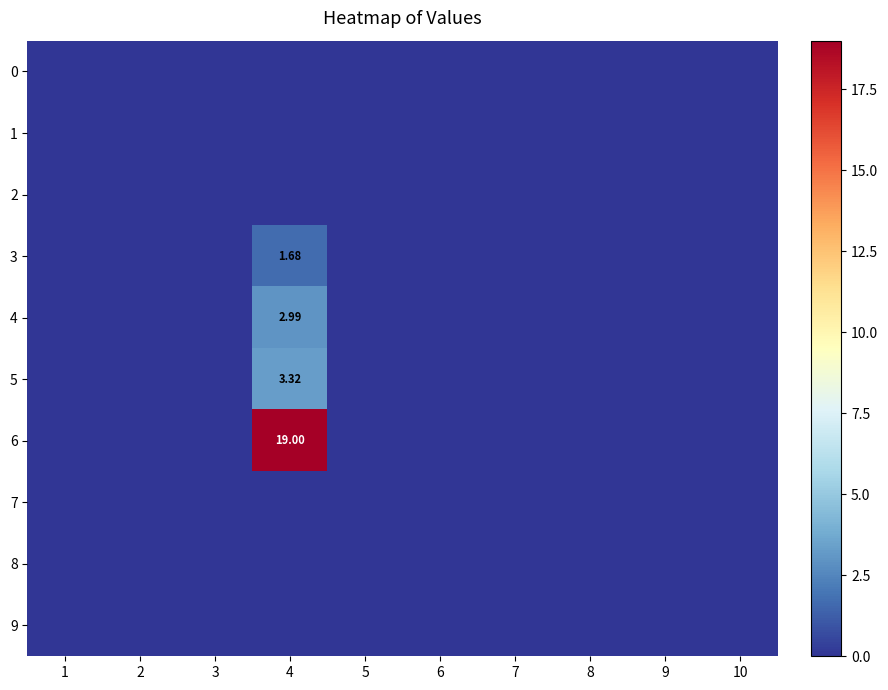

Which category has the lowest value across all series?

1